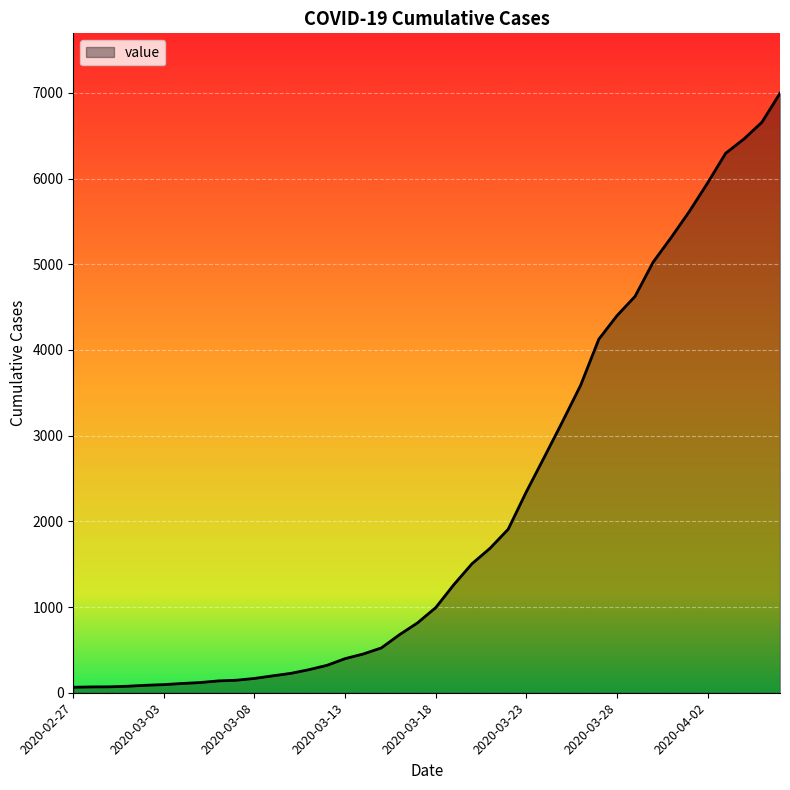

What is the greatest value displayed?

6995